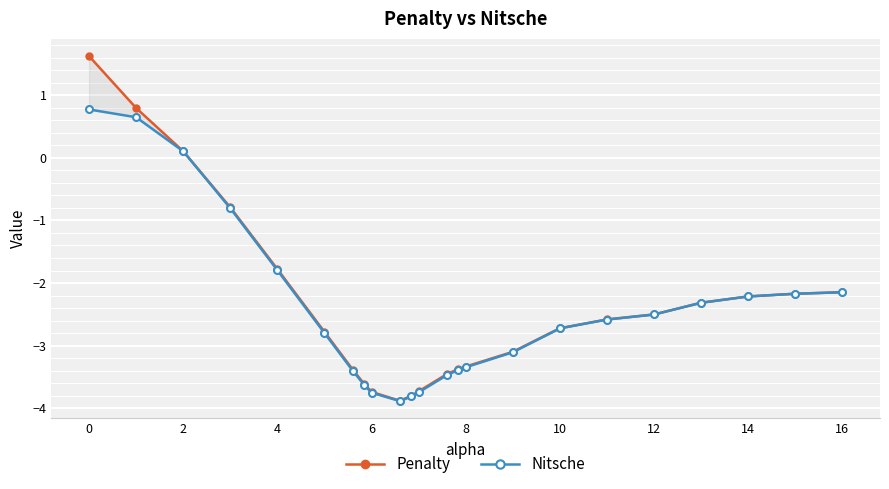

Which series ends up on top after the final intersection of Nitsche and Penalty?

Nitsche